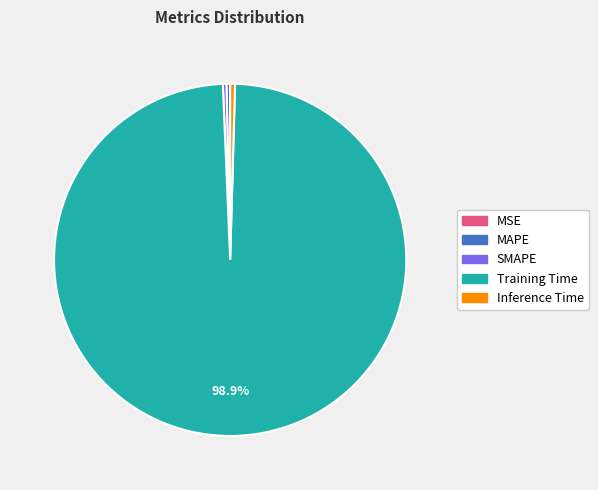

Is the sum of MAPE and Inference Time greater than half?

No